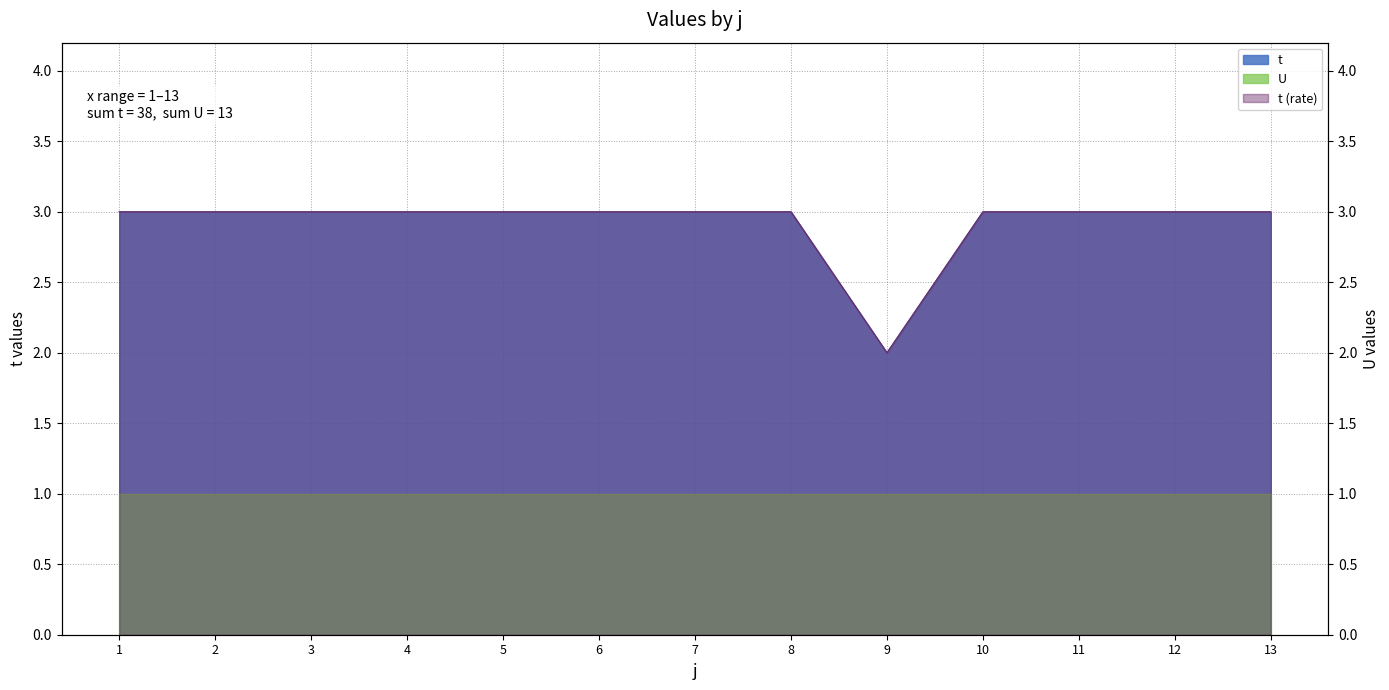

What is the value of the 12th point from the left?

3